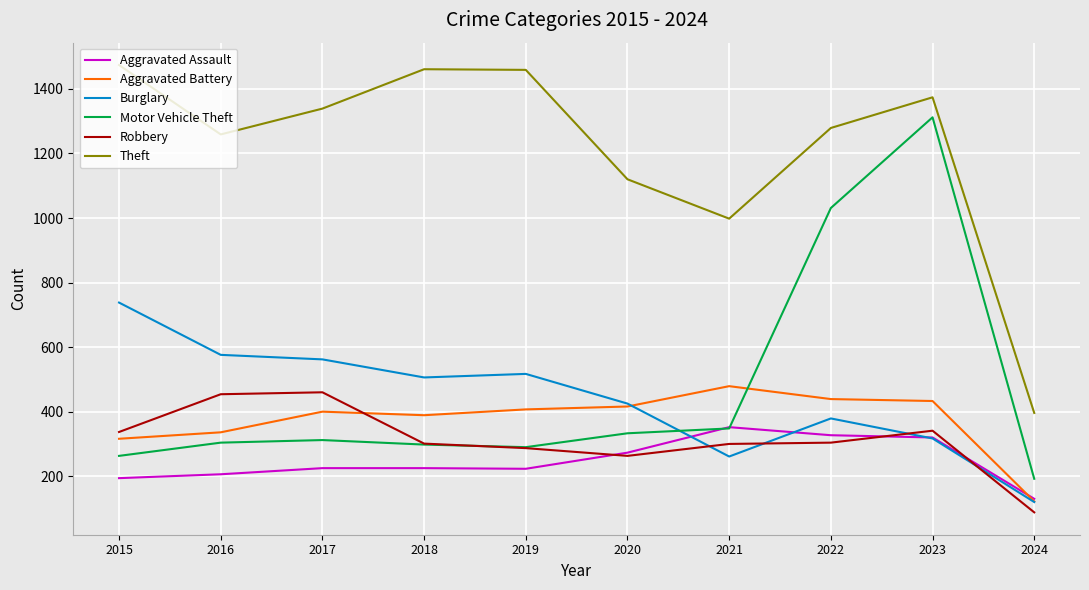

Rank the series at 2022 from lowest to highest value.

Robbery, Aggravated Assault, Burglary, Aggravated Battery, Motor Vehicle Theft, Theft